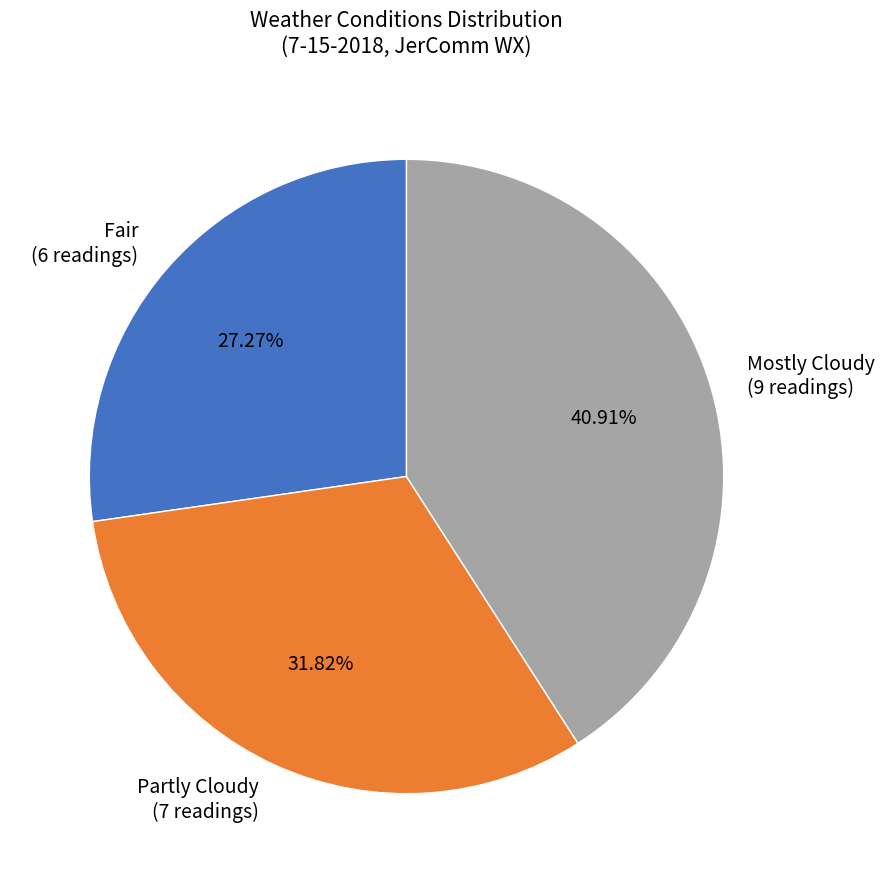

Which category has the biggest portion of the pie?

Mostly Cloudy